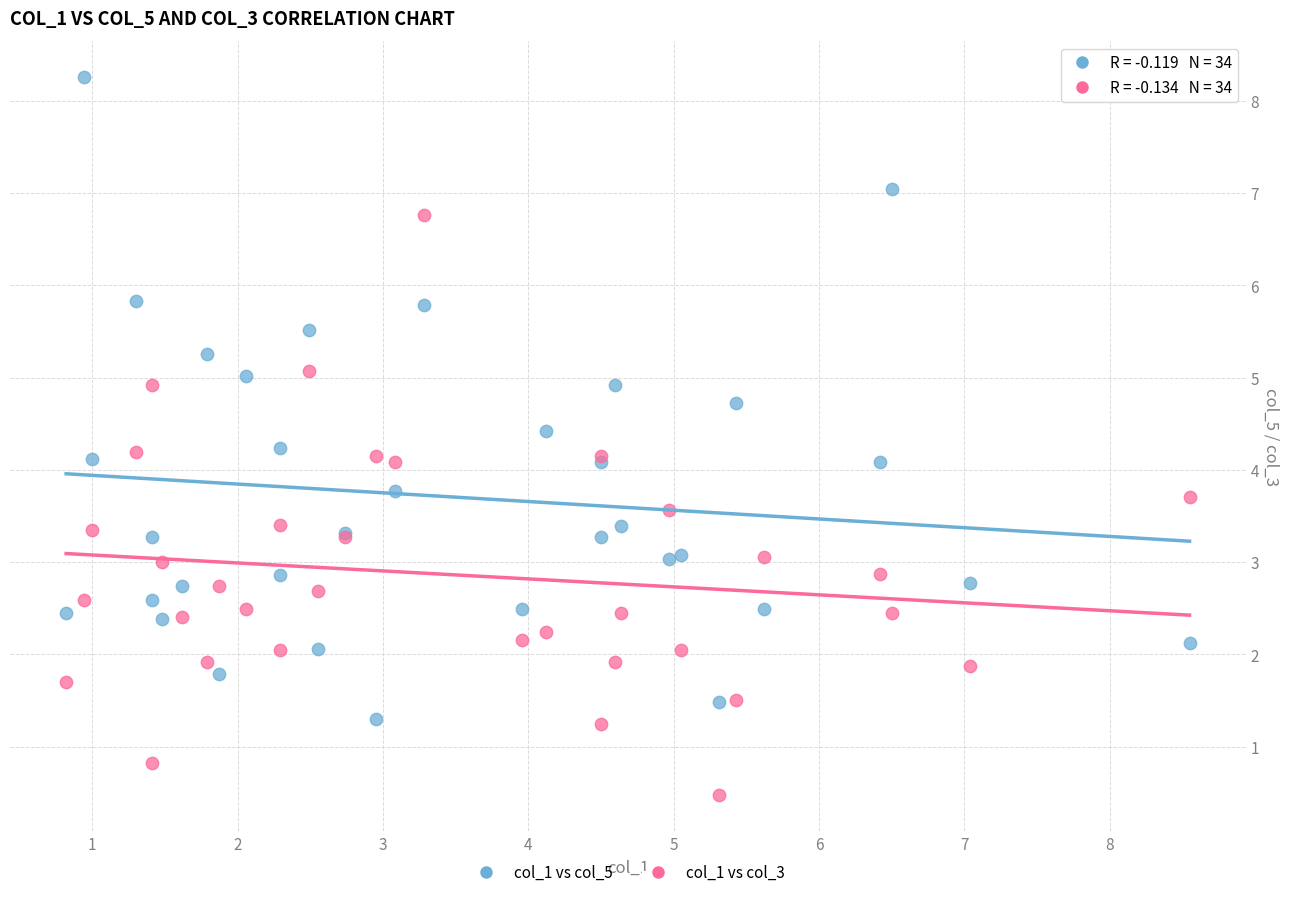

Which series reaches the minimum Y coordinate?

col_1 vs col_3